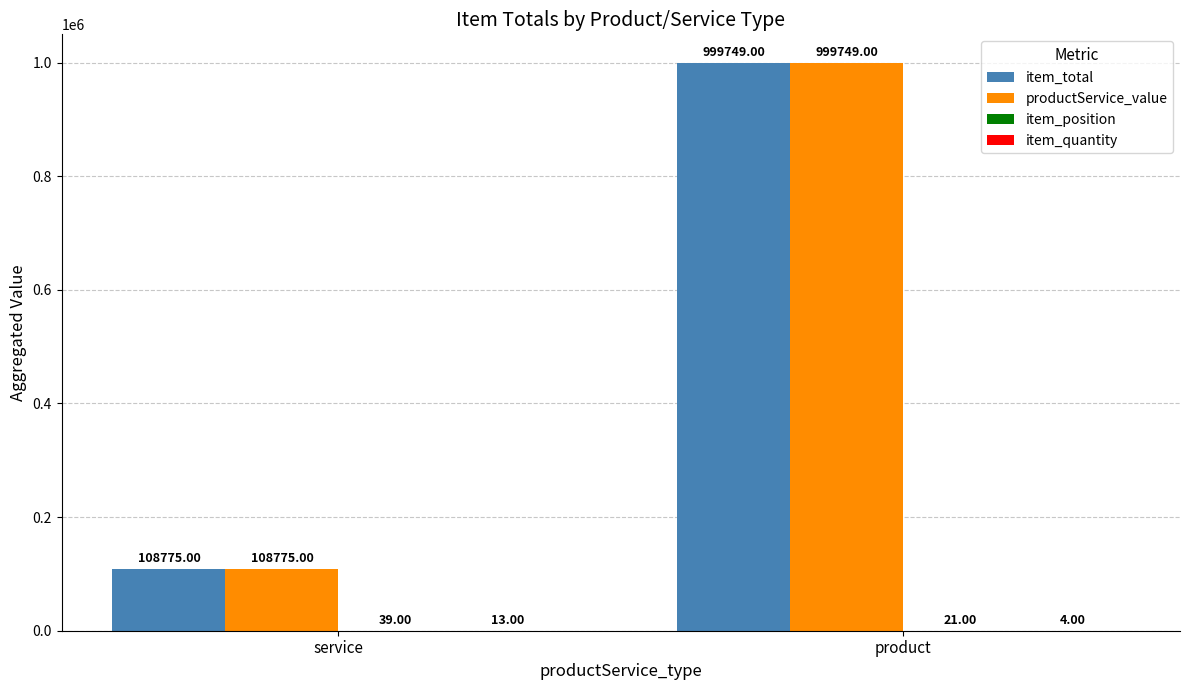

Where is item_total nearest to the value 554262?

service